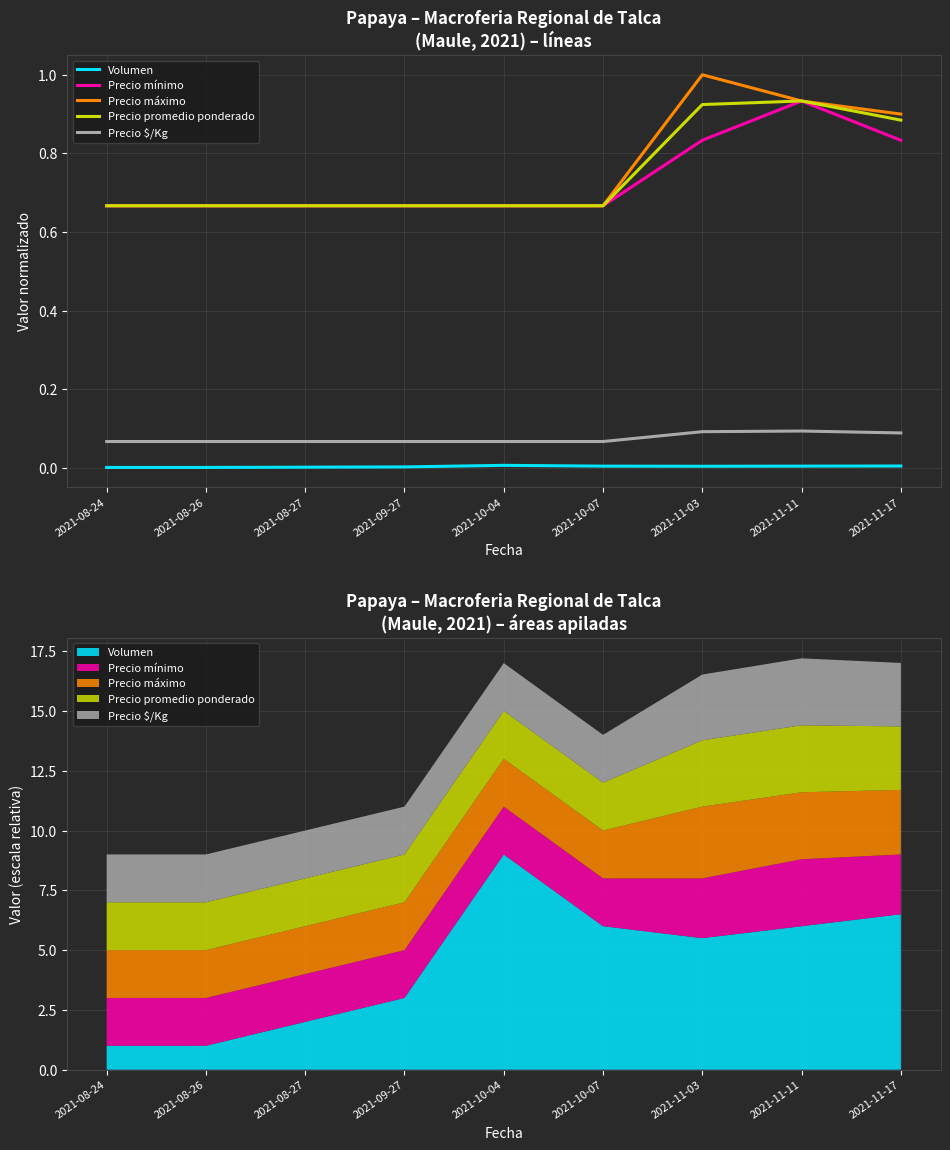

What position from the left is 2021-10-04?

5